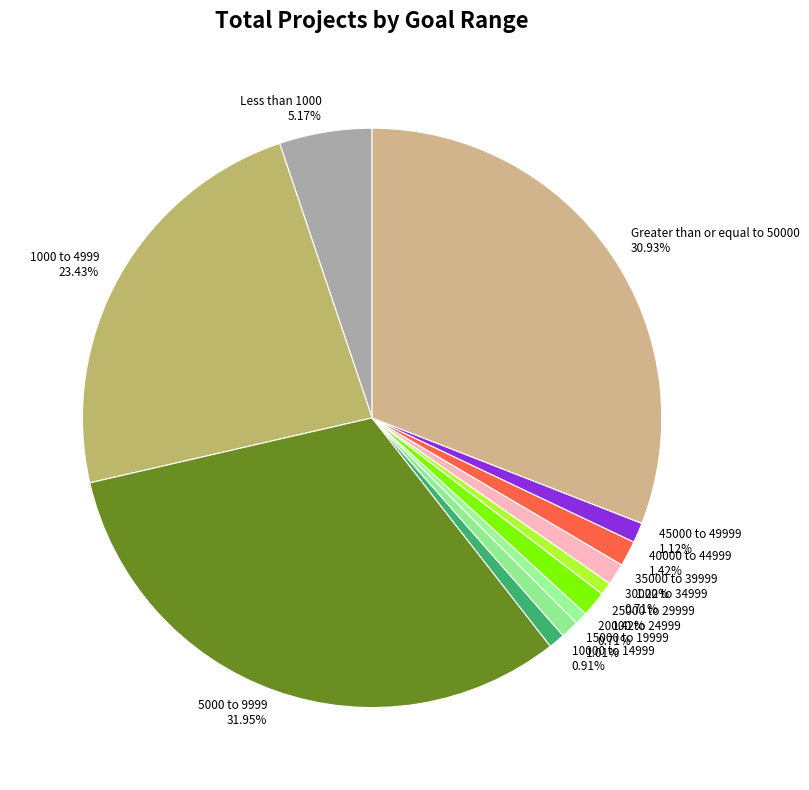

To the nearest percent, what portion does 25000 to 29999 represent?

1%